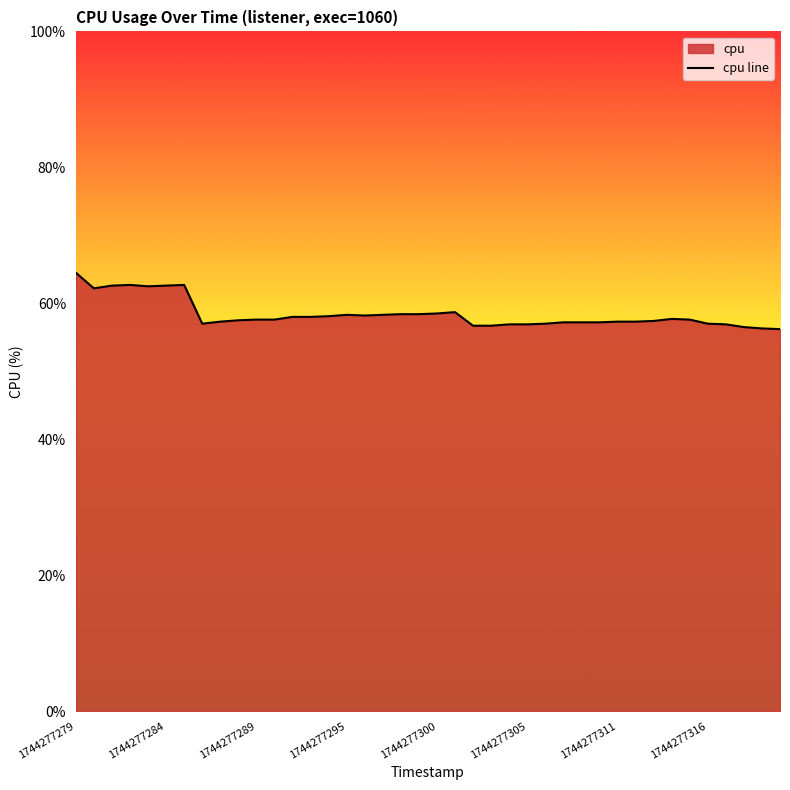

At which category does the chart reach its peak across all series?

1744277279